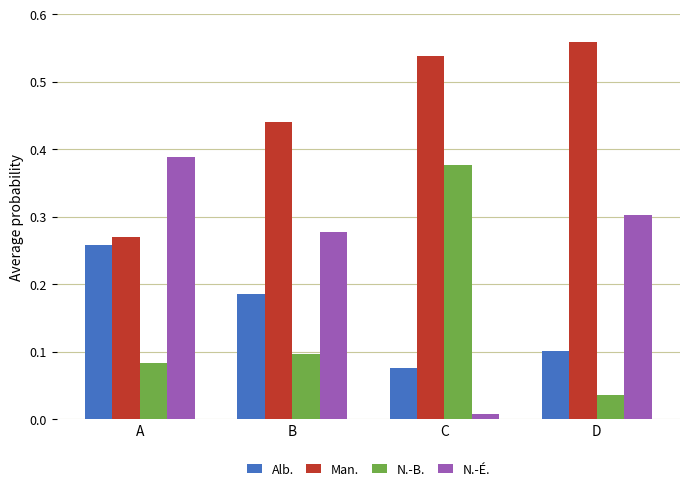

List the labels in order of Man. value, smallest first.

A, B, C, D